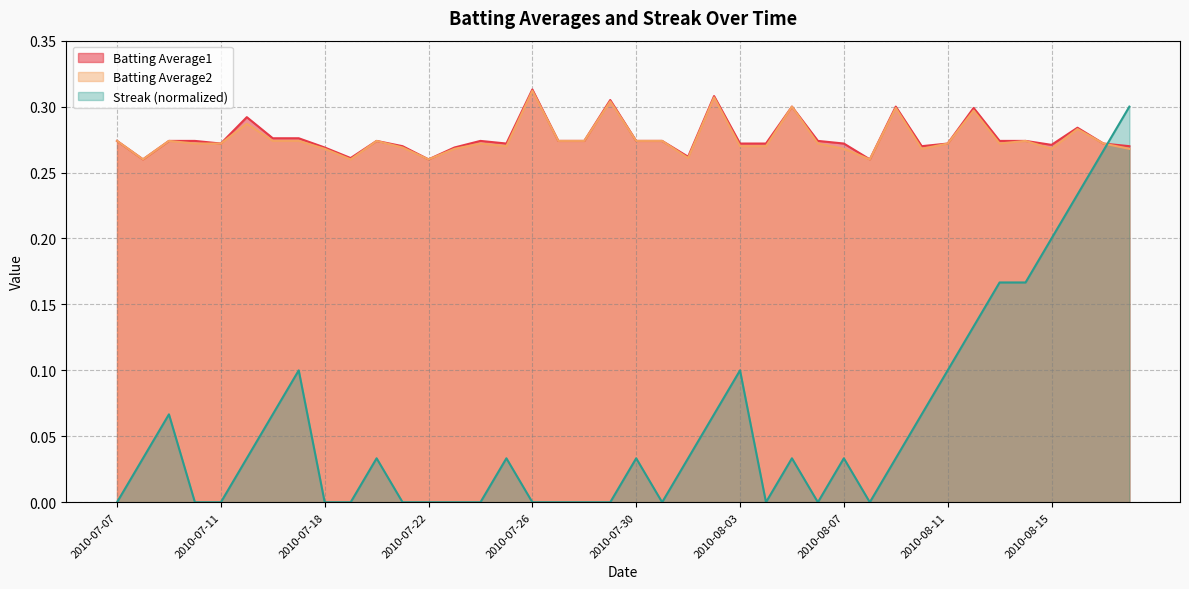

How many times do Batting Average1 and Streak cross each other?

1